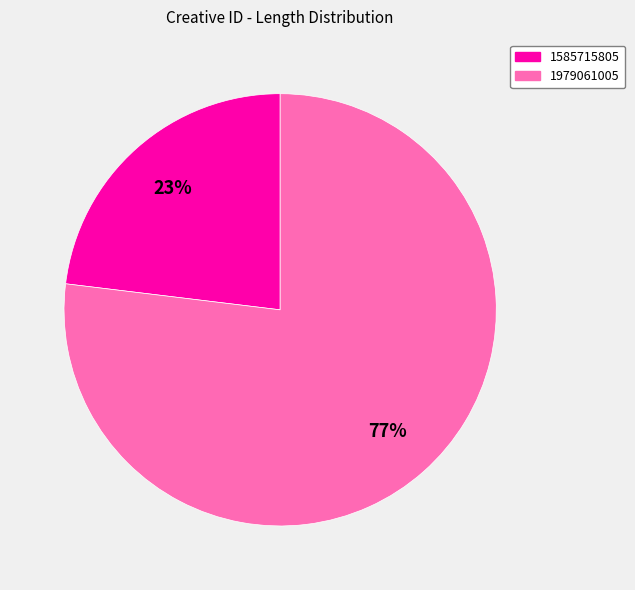

Which category has the smallest portion of the pie?

1585715805